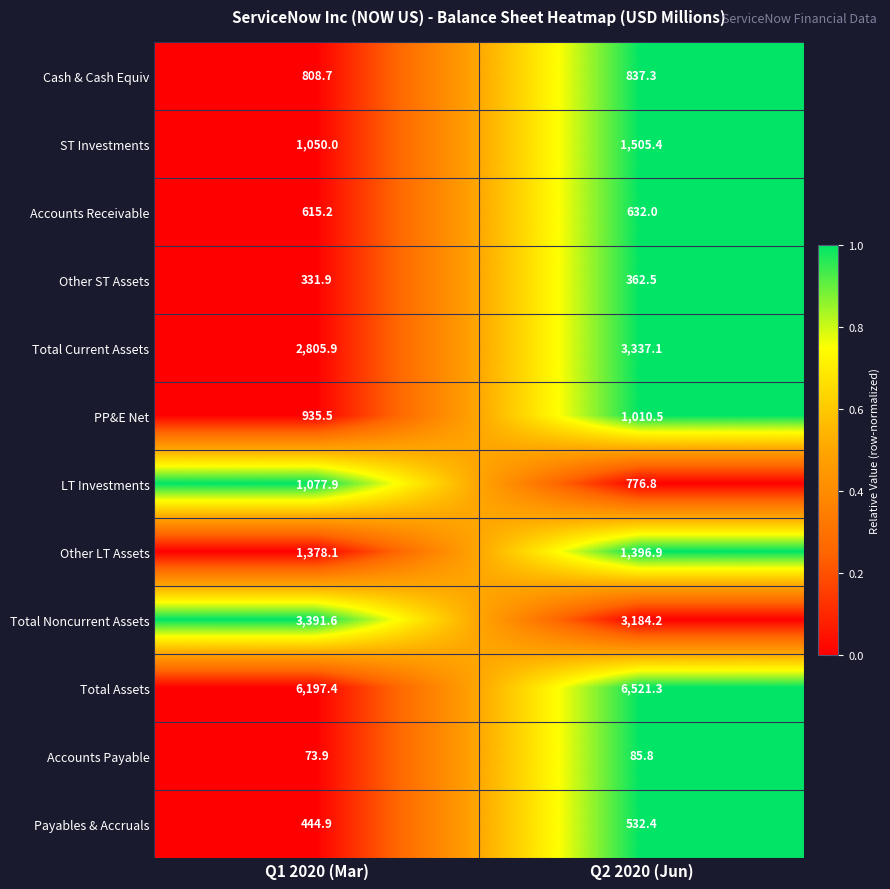

Reading left to right, transcribe all the data shown in this chart.

Cash & Cash Equiv: Q1 2020 (Mar)=808.7	Q2 2020 (Jun)=837.3
ST Investments: Q1 2020 (Mar)=1050.0	Q2 2020 (Jun)=1505.4
Accounts Receivable: Q1 2020 (Mar)=615.2	Q2 2020 (Jun)=632.0
Other ST Assets: Q1 2020 (Mar)=331.9	Q2 2020 (Jun)=362.5
Total Current Assets: Q1 2020 (Mar)=2805.9	Q2 2020 (Jun)=3337.1
PP&E Net: Q1 2020 (Mar)=935.5	Q2 2020 (Jun)=1010.5
LT Investments: Q1 2020 (Mar)=1077.9	Q2 2020 (Jun)=776.8
Other LT Assets: Q1 2020 (Mar)=1378.1	Q2 2020 (Jun)=1396.9
Total Noncurrent Assets: Q1 2020 (Mar)=3391.6	Q2 2020 (Jun)=3184.2
Total Assets: Q1 2020 (Mar)=6197.4	Q2 2020 (Jun)=6521.3
Accounts Payable: Q1 2020 (Mar)=73.9	Q2 2020 (Jun)=85.8
Payables & Accruals: Q1 2020 (Mar)=444.9	Q2 2020 (Jun)=532.4